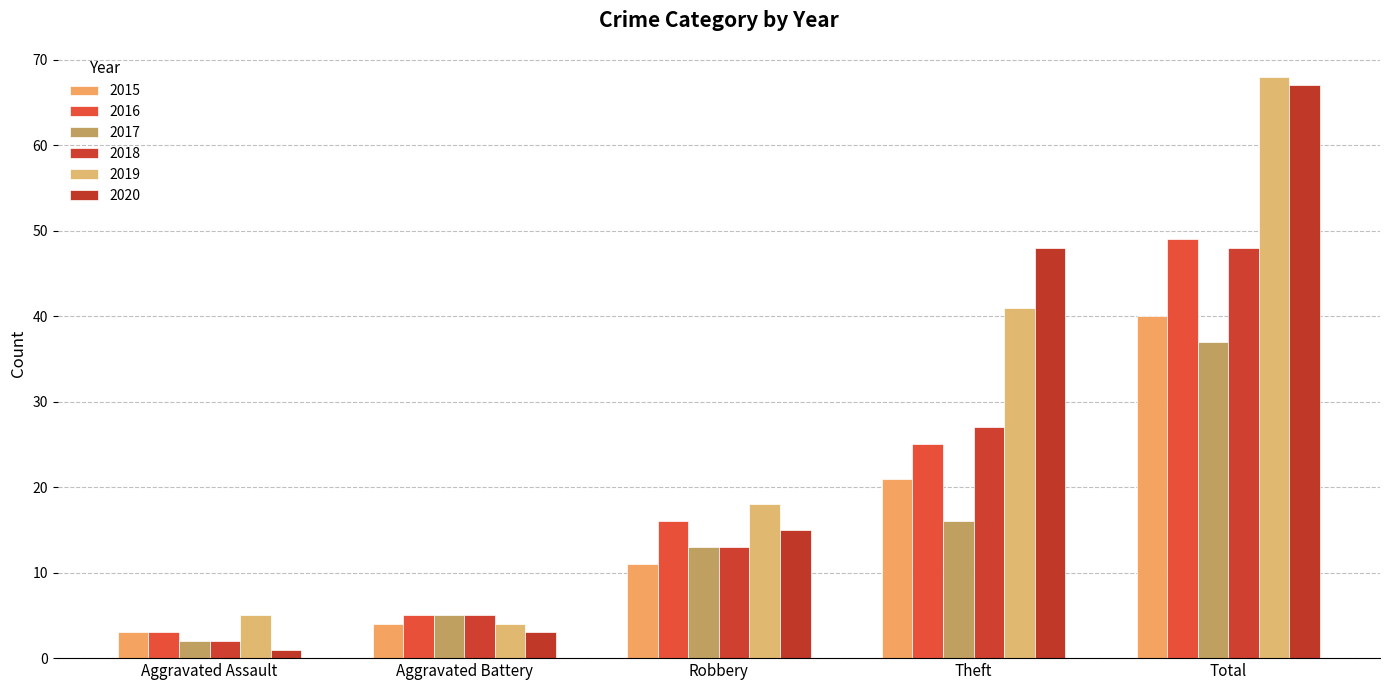

At which category does the chart reach its peak across all series?

Total